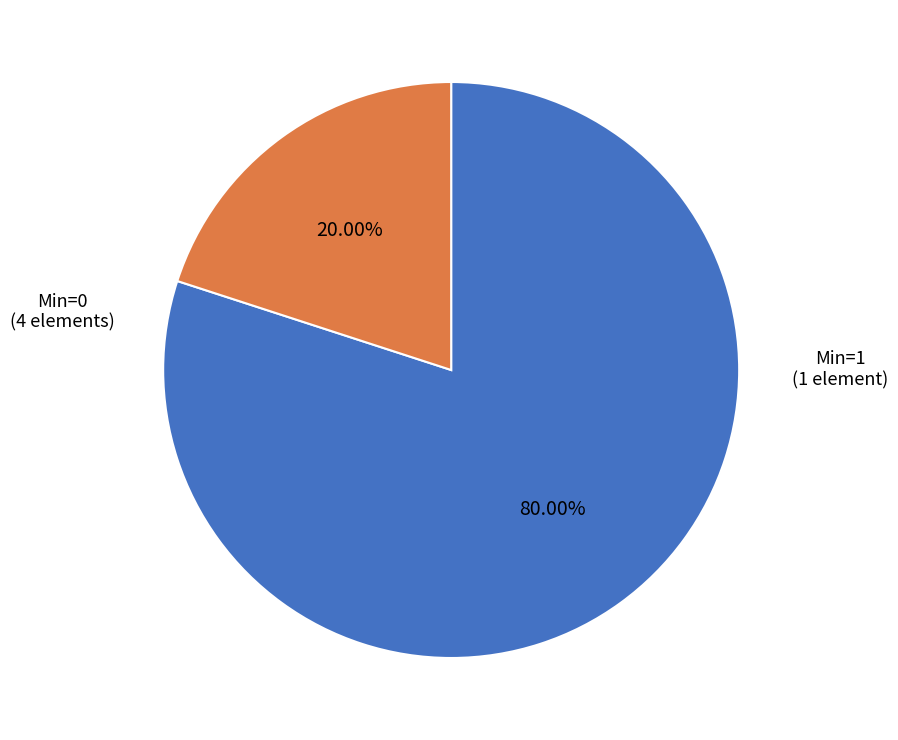

Is there a majority slice in this chart?

Yes